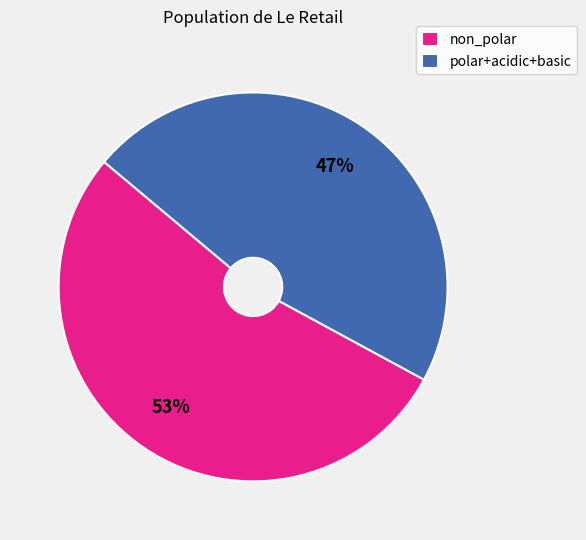

Is the sum of polar+acidic+basic and non_polar greater than half?

Yes